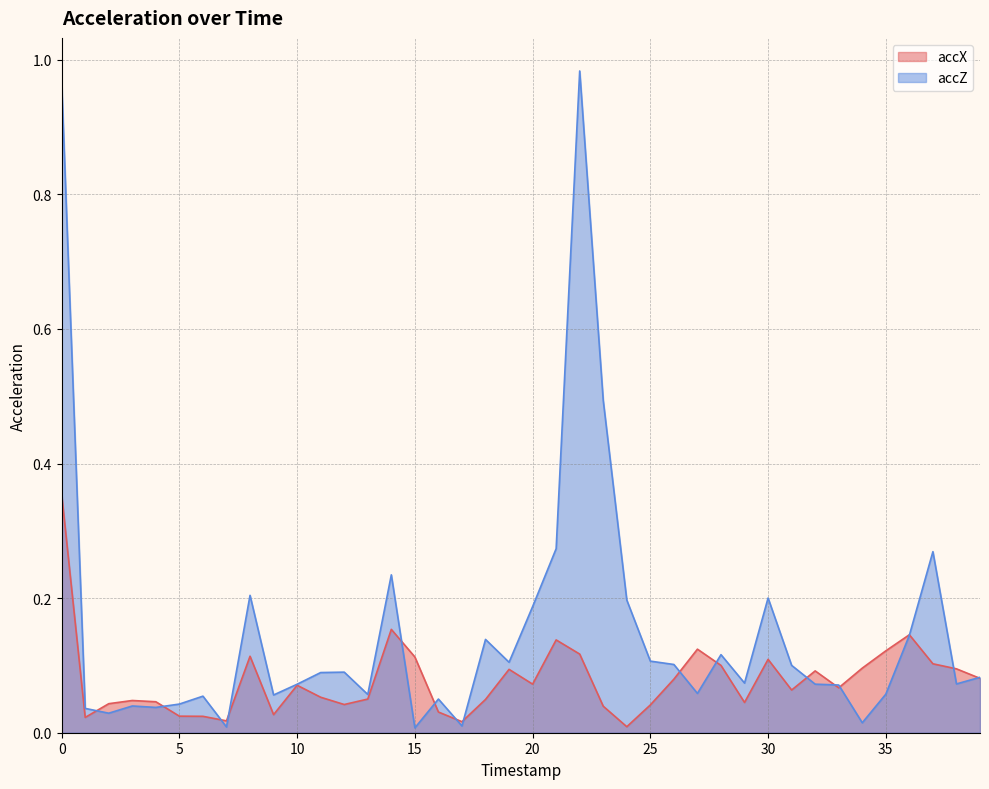

After their last crossing, which series has the higher values: accZ or accX?

accZ